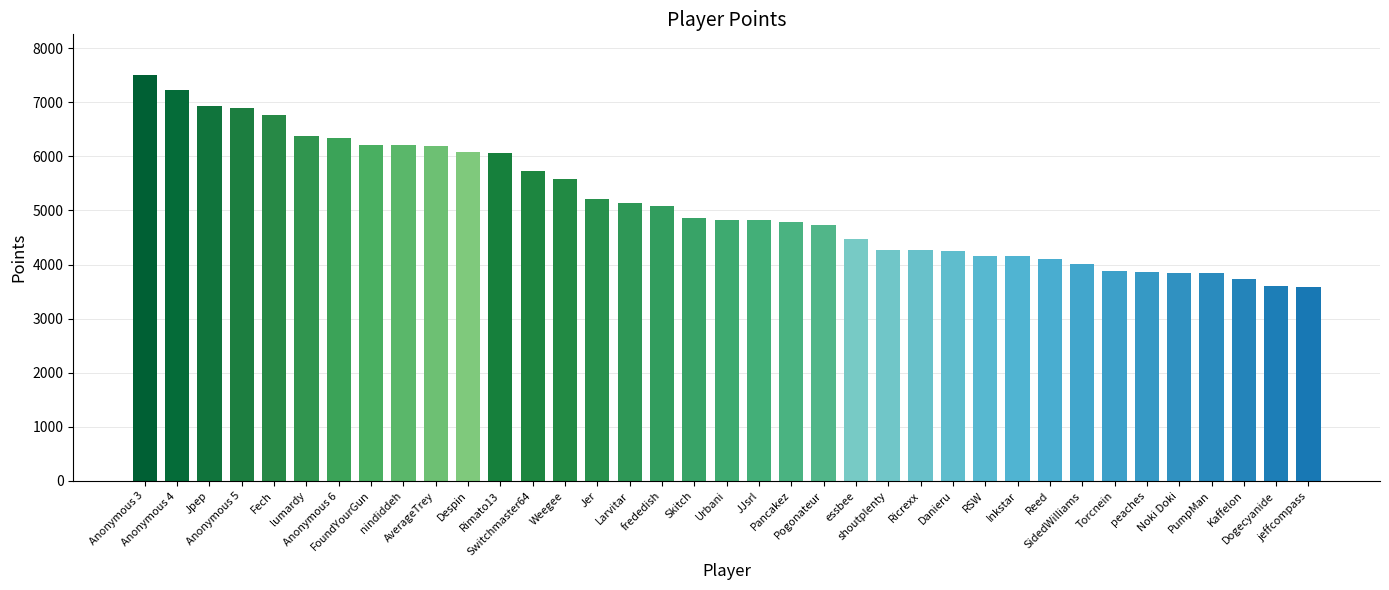

What is the minimum value shown in the chart?

3594